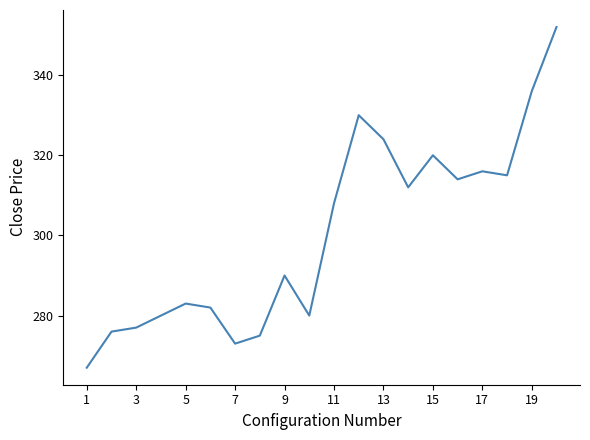

What is the smallest value displayed?

267